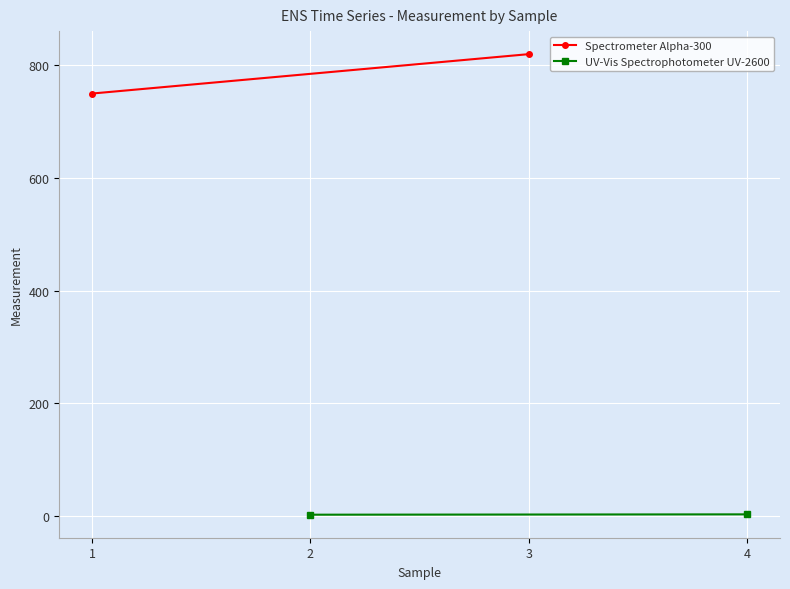

Reading left to right, list all the values displayed in this chart.

Spectrometer Alpha-300: 750.0	820.0
UV-Vis Spectrophotometer UV-2600: 1.8	2.4